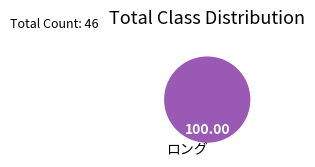

Rank the categories by value from highest to lowest.

ロング